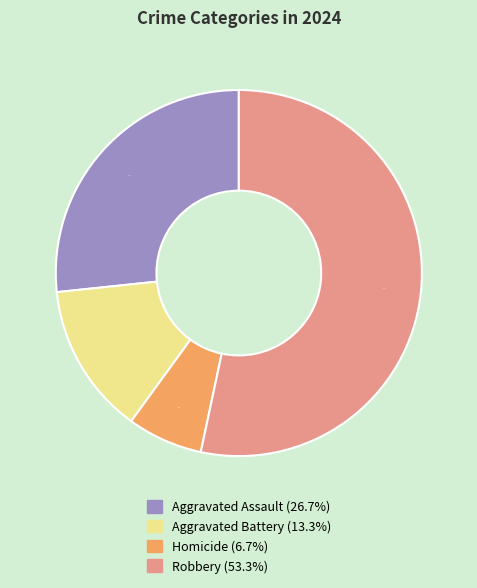

The Aggravated Assault slice represents 27% of the pie. True or false?

True